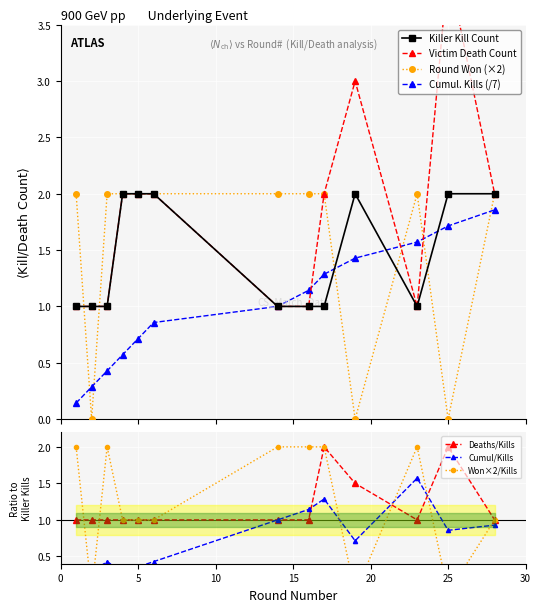

Reading right to left, extract all data points from this chart.

Kills per Round (cumulative): 28=1.9	25=1.7	23=1.6	19=1.4	17=1.3	16=1.1	14=1.0	6=0.9	5=0.7	4=0.6	3=0.4	2=0.3	1=0.1
Round Won (yes=1, no=0): 28=2.0	25=0.0	23=2.0	19=0.0	17=2.0	16=2.0	14=2.0	6=2.0	5=2.0	4=2.0	3=2.0	2=0.0	1=2.0
Killer Kill Count: 28=2.0	25=2.0	23=1.0	19=2.0	17=1.0	16=1.0	14=1.0	6=2.0	5=2.0	4=2.0	3=1.0	2=1.0	1=1.0
Victim Death Count: 28=2.0	25=4.0	23=1.0	19=3.0	17=2.0	16=1.0	14=1.0	6=2.0	5=2.0	4=2.0	3=1.0	2=1.0	1=1.0